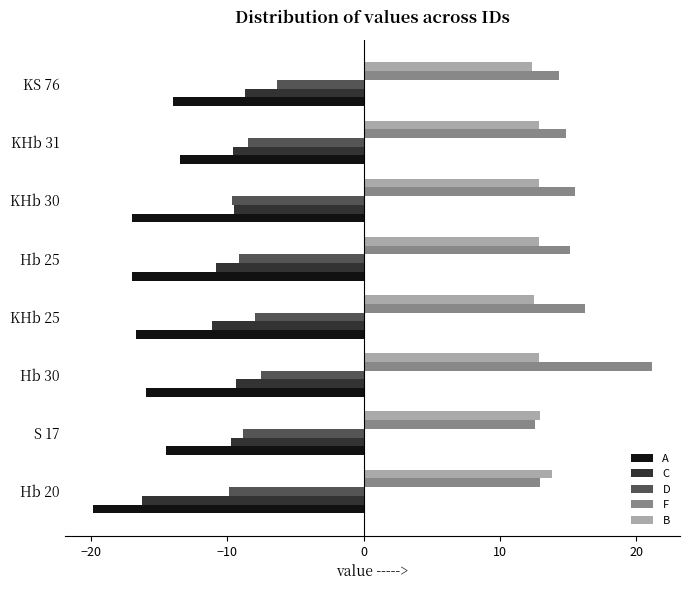

What are all the series names shown in the legend?

A, C, D, F, B